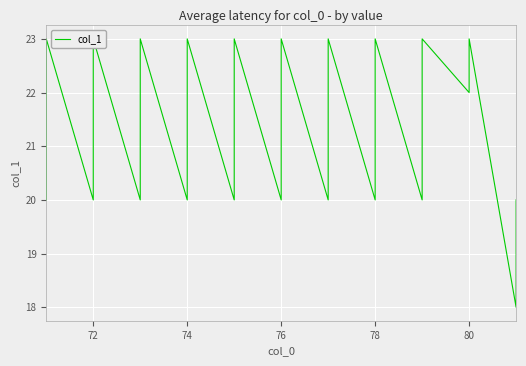

How many series are shown in this chart?

1